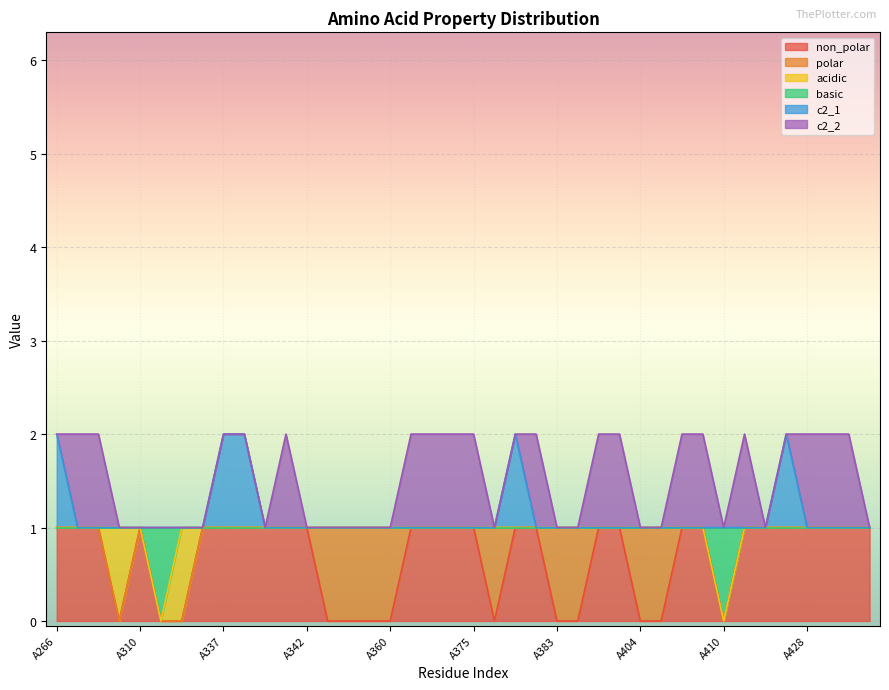

Where is basic nearest to the value 0?

A334